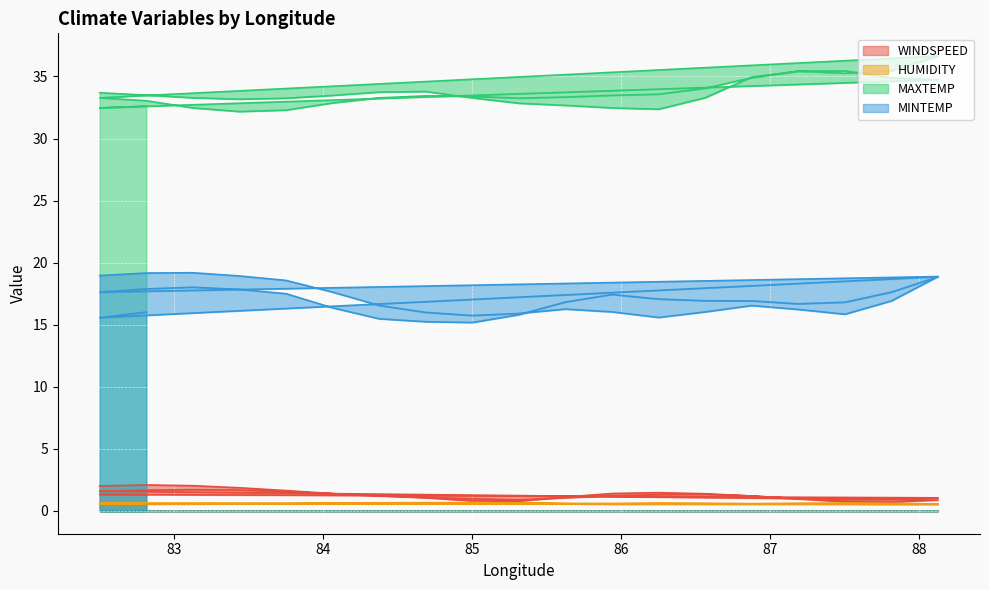

At which category does WINDSPEED reach its first local valley?

85.3125